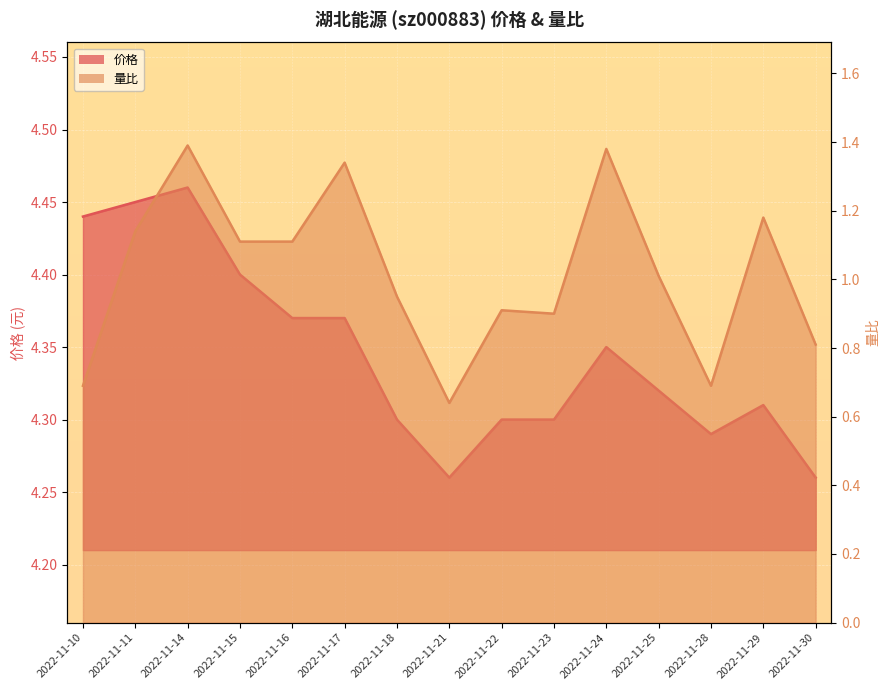

True or false: 价格 has more than 2 points higher than both neighbors.

True